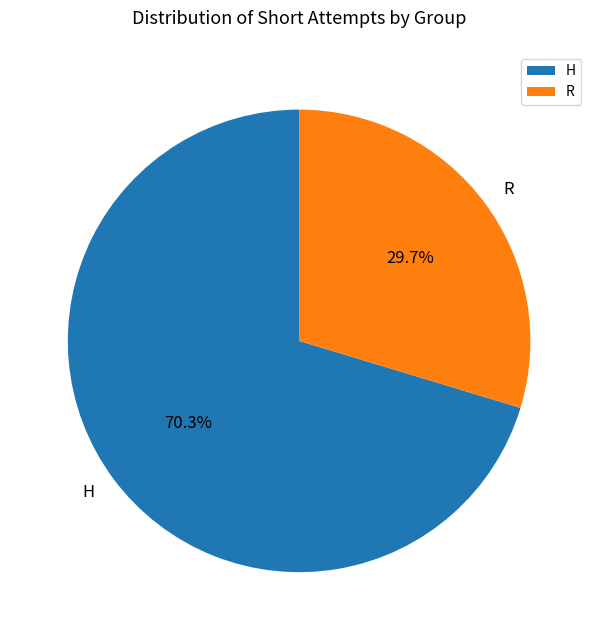

Does R account for over 50% of the chart?

No